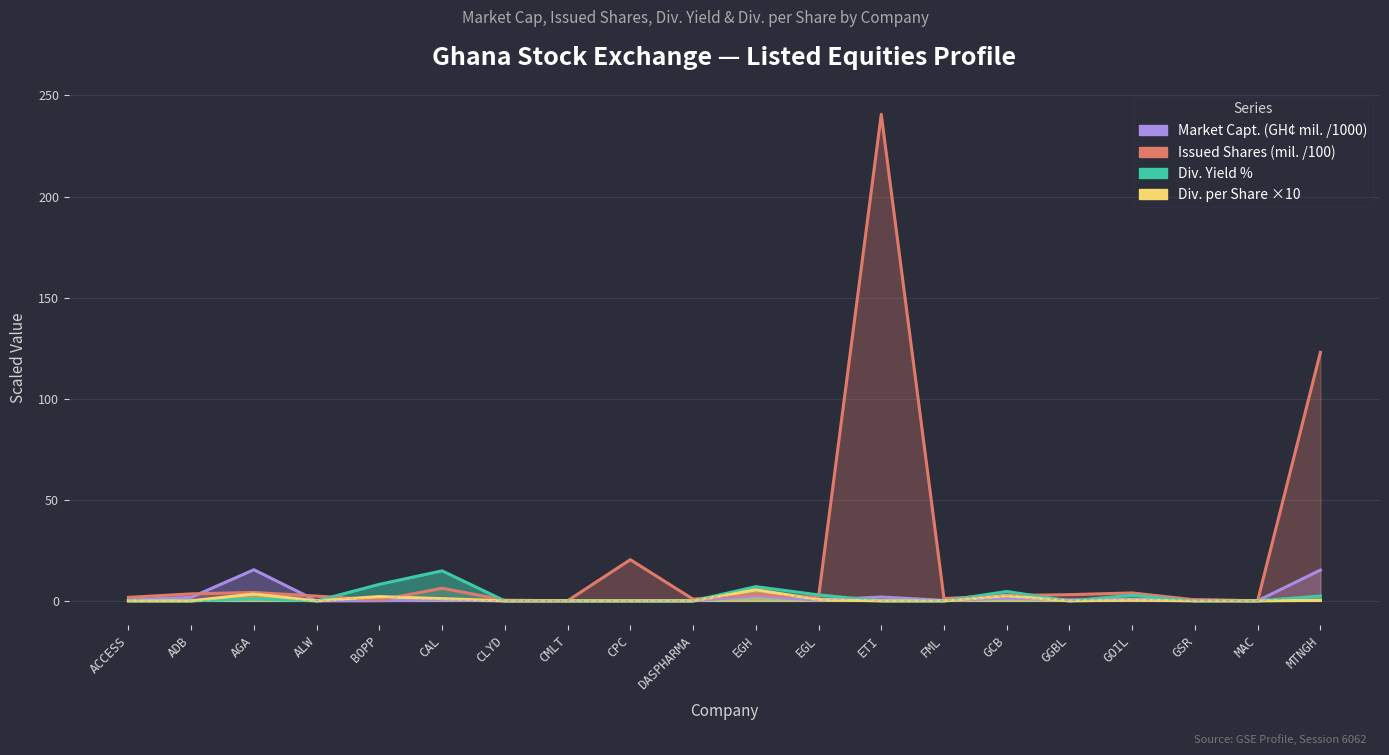

Reading left to right, transcribe all the data shown in this chart.

Market Capt. (GH¢ mil.): ACCESS=0.6	ADB=1.8	AGA=15.4	ALW=0.0	BOPP=0.1	CAL=0.5	CLYD=0.0	CMLT=0.0	CPC=0.0	DASPHARMA=0.0	EGH=2.5	EGL=0.4	ETI=1.9	FML=0.2	GCB=1.4	GGBL=0.5	GOIL=0.6	GSR=0.5	MAC=0.1	MTNGH=15.2
Issued Shares (mil.): ACCESS=1.7	ADB=3.5	AGA=4.2	ALW=2.4	BOPP=0.3	CAL=6.3	CLYD=0.3	CMLT=0.1	CPC=20.4	DASPHARMA=0.8	EGH=3.2	EGL=1.7	ETI=240.7	FML=1.2	GCB=2.6	GGBL=3.1	GOIL=3.9	GSR=0.5	MAC=0.1	MTNGH=122.9
Div. Yield %: ACCESS=0.0	ADB=0.0	AGA=0.9	ALW=0.0	BOPP=8.2	CAL=14.9	CLYD=0.0	CMLT=0.0	CPC=0.0	DASPHARMA=0.0	EGH=7.1	EGL=3.0	ETI=0.0	FML=0.0	GCB=4.6	GGBL=0.0	GOIL=2.8	GSR=0.0	MAC=0.0	MTNGH=2.4
Div. per share (GH¢): ACCESS=0.0	ADB=0.0	AGA=3.4	ALW=0.0	BOPP=2.1	CAL=1.1	CLYD=0.0	CMLT=0.0	CPC=0.0	DASPHARMA=0.0	EGH=5.5	EGL=0.6	ETI=0.0	FML=0.0	GCB=2.5	GGBL=0.0	GOIL=0.4	GSR=0.0	MAC=0.0	MTNGH=0.3